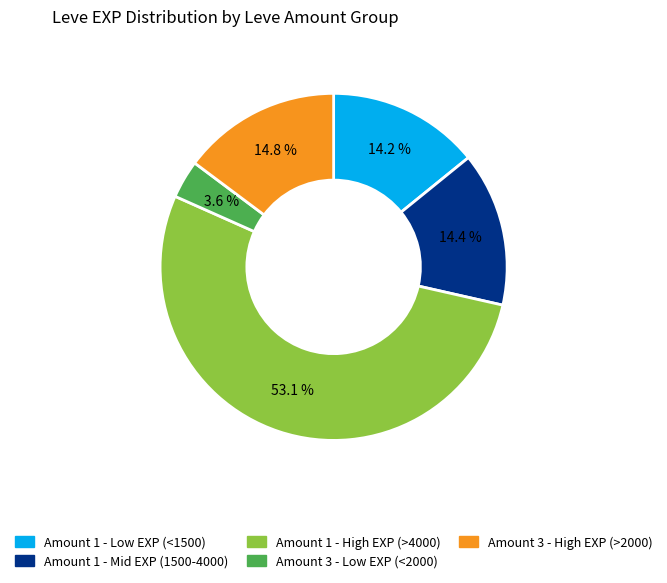

Does any single category account for the majority?

Yes